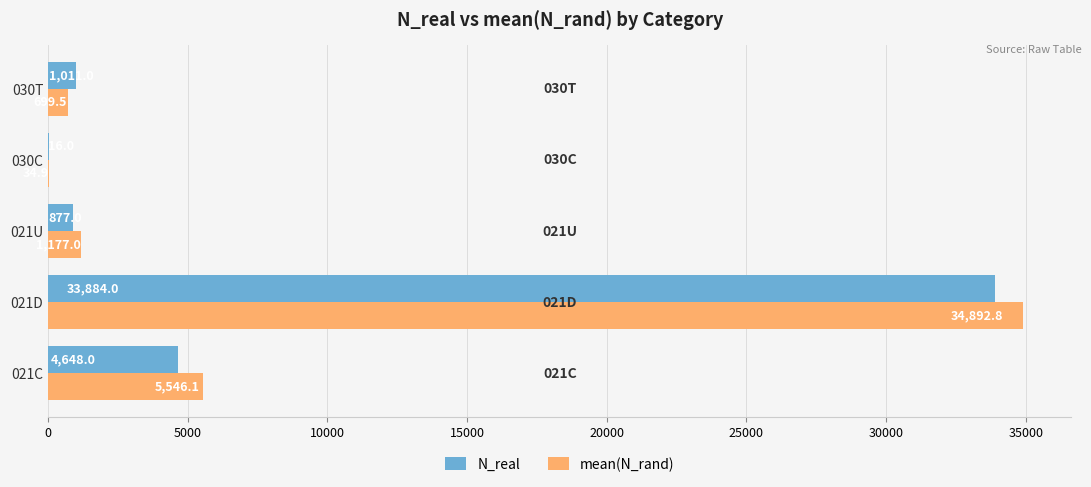

Read the N_real value at 021U.

877.0